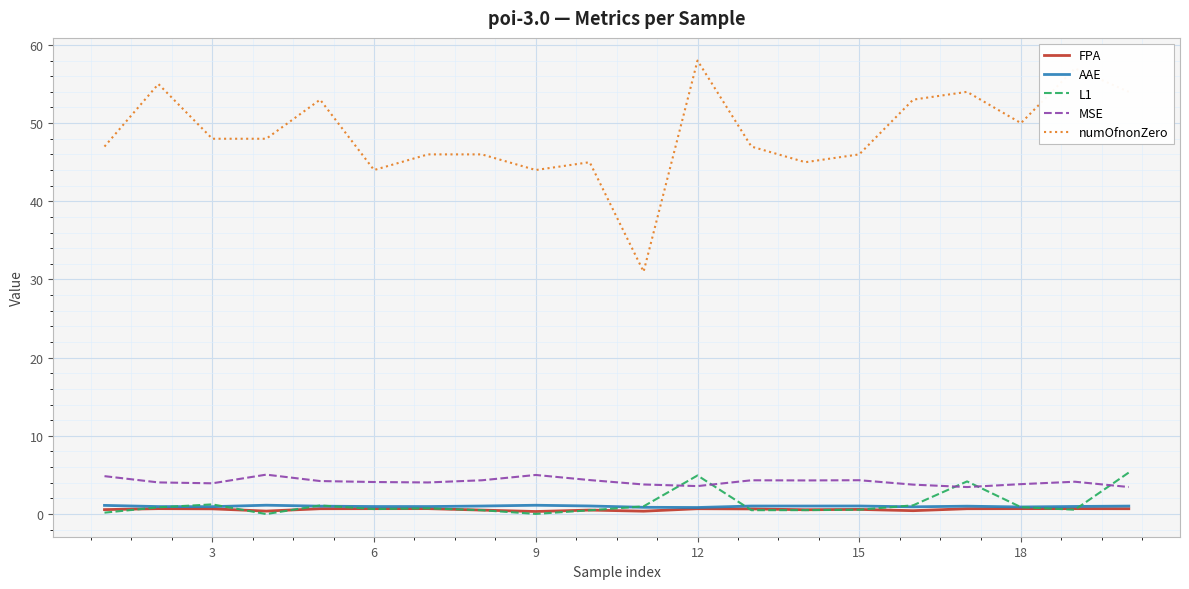

Which series has the widest spread of values?

numOfnonZero